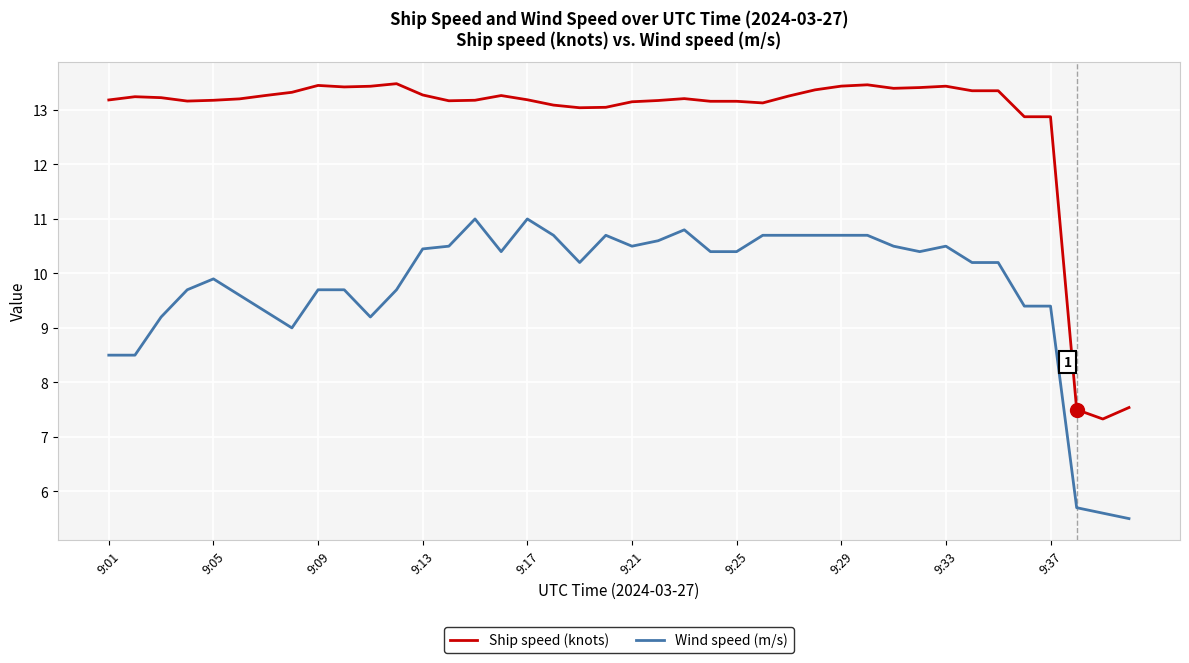

Does the chart have visible grid lines?

Yes